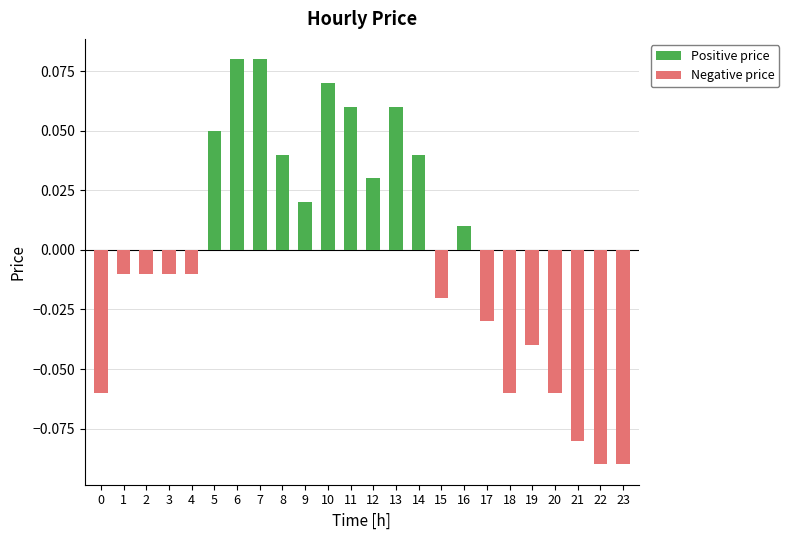

Reading left to right, what are all the values shown in this chart?

0=-0.1	1=-0.0	2=-0.0	3=-0.0	4=-0.0	5=0.1	6=0.1	7=0.1	8=0.0	9=0.0	10=0.1	11=0.1	12=0.0	13=0.1	14=0.0	15=-0.0	16=0.0	17=-0.0	18=-0.1	19=-0.0	20=-0.1	21=-0.1	22=-0.1	23=-0.1